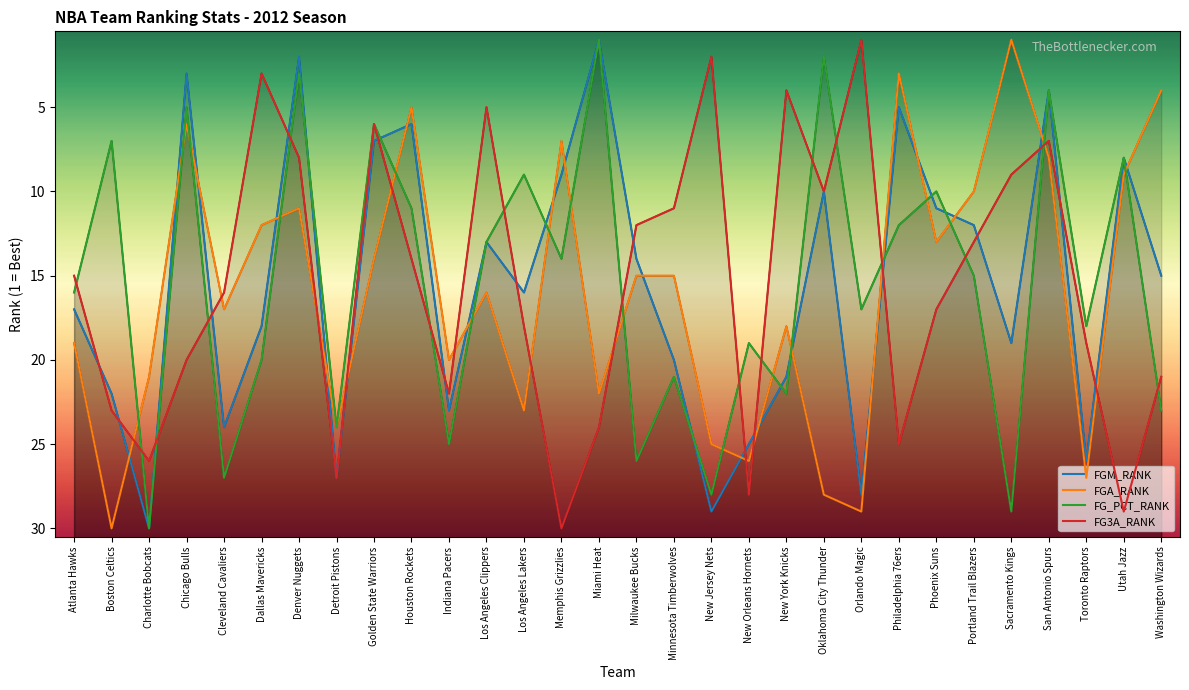

Is it true that FG_PCT_RANK equals 29 at Sacramento Kings?

True